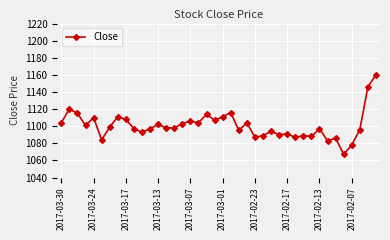

What is the smallest value displayed?

1067